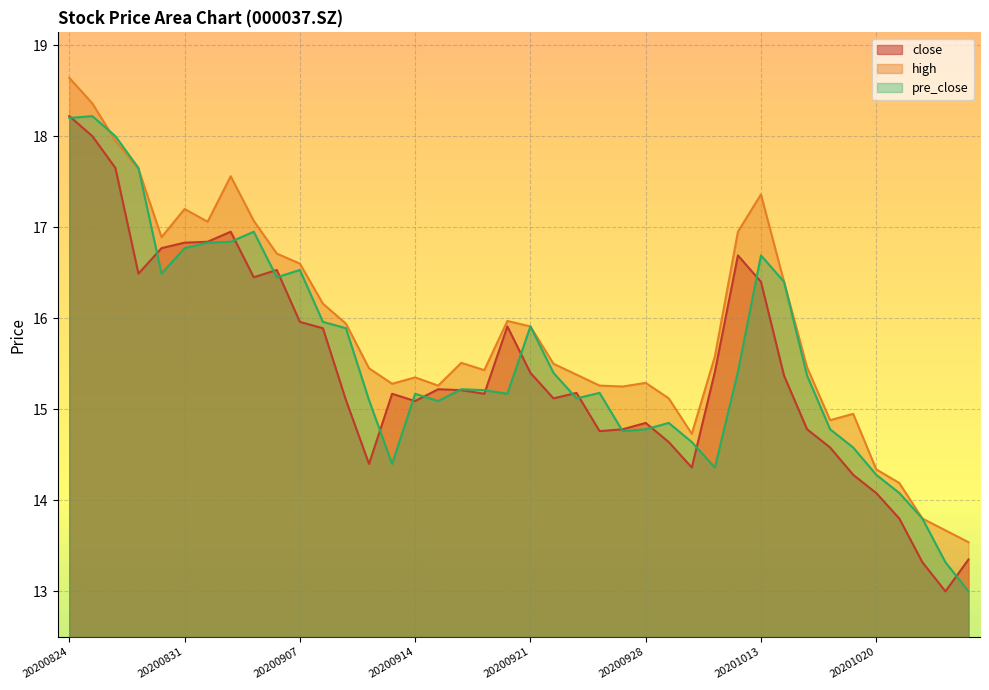

Reading left to right, what are all the values shown in this chart?

close: 20200824=18.2	20200825=18.0	20200826=17.6	20200827=16.5	20200828=16.8	20200831=16.8	20200901=16.8	20200902=16.9	20200903=16.4	20200904=16.5	20200907=16.0	20200908=15.9	20200909=15.1	20200910=14.4	20200911=15.2	20200914=15.1	20200915=15.2	20200916=15.2	20200917=15.2	20200918=15.9	20200921=15.4	20200922=15.1	20200923=15.2	20200924=14.8	20200925=14.8	20200928=14.8	20200929=14.6	20200930=14.4	20201009=15.4	20201012=16.7	20201013=16.4	20201014=15.4	20201015=14.8	20201016=14.6	20201019=14.3	20201020=14.1	20201021=13.8	20201022=13.3	20201023=13.0	20201026=13.3
high: 20200824=18.6	20200825=18.4	20200826=17.9	20200827=17.6	20200828=16.9	20200831=17.2	20200901=17.1	20200902=17.6	20200903=17.1	20200904=16.7	20200907=16.6	20200908=16.2	20200909=15.9	20200910=15.4	20200911=15.3	20200914=15.3	20200915=15.3	20200916=15.5	20200917=15.4	20200918=16.0	20200921=15.9	20200922=15.5	20200923=15.4	20200924=15.3	20200925=15.2	20200928=15.3	20200929=15.1	20200930=14.7	20201009=15.6	20201012=16.9	20201013=17.4	20201014=16.4	20201015=15.5	20201016=14.9	20201019=14.9	20201020=14.3	20201021=14.2	20201022=13.8	20201023=13.7	20201026=13.5
pre_close: 20200824=18.2	20200825=18.2	20200826=18.0	20200827=17.6	20200828=16.5	20200831=16.8	20200901=16.8	20200902=16.8	20200903=16.9	20200904=16.4	20200907=16.5	20200908=16.0	20200909=15.9	20200910=15.1	20200911=14.4	20200914=15.2	20200915=15.1	20200916=15.2	20200917=15.2	20200918=15.2	20200921=15.9	20200922=15.4	20200923=15.1	20200924=15.2	20200925=14.8	20200928=14.8	20200929=14.8	20200930=14.6	20201009=14.4	20201012=15.4	20201013=16.7	20201014=16.4	20201015=15.4	20201016=14.8	20201019=14.6	20201020=14.3	20201021=14.1	20201022=13.8	20201023=13.3	20201026=13.0